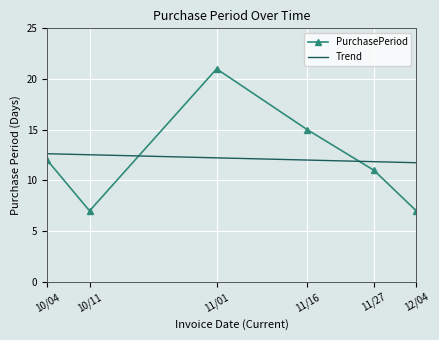

What is the difference between the maximum and minimum values?

14